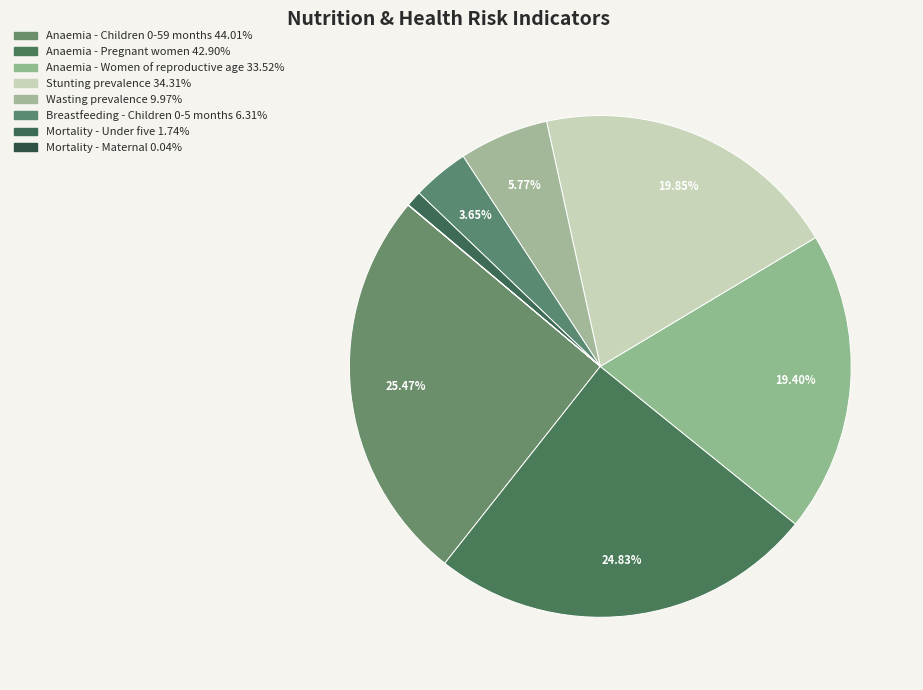

Which category has the smallest portion of the pie?

Mortality - Maternal